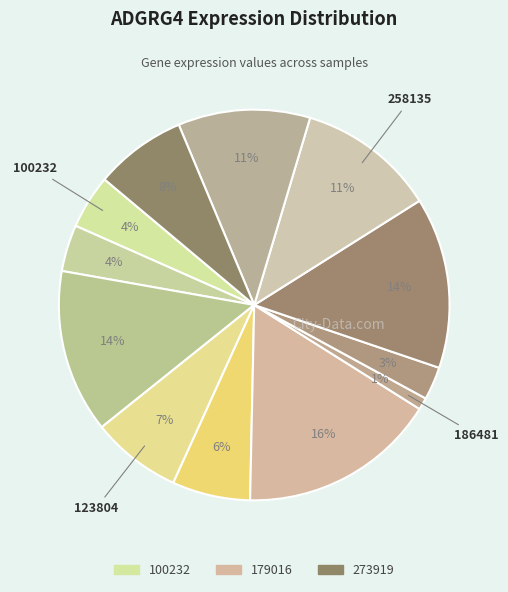

How many slices are in this pie chart?

12